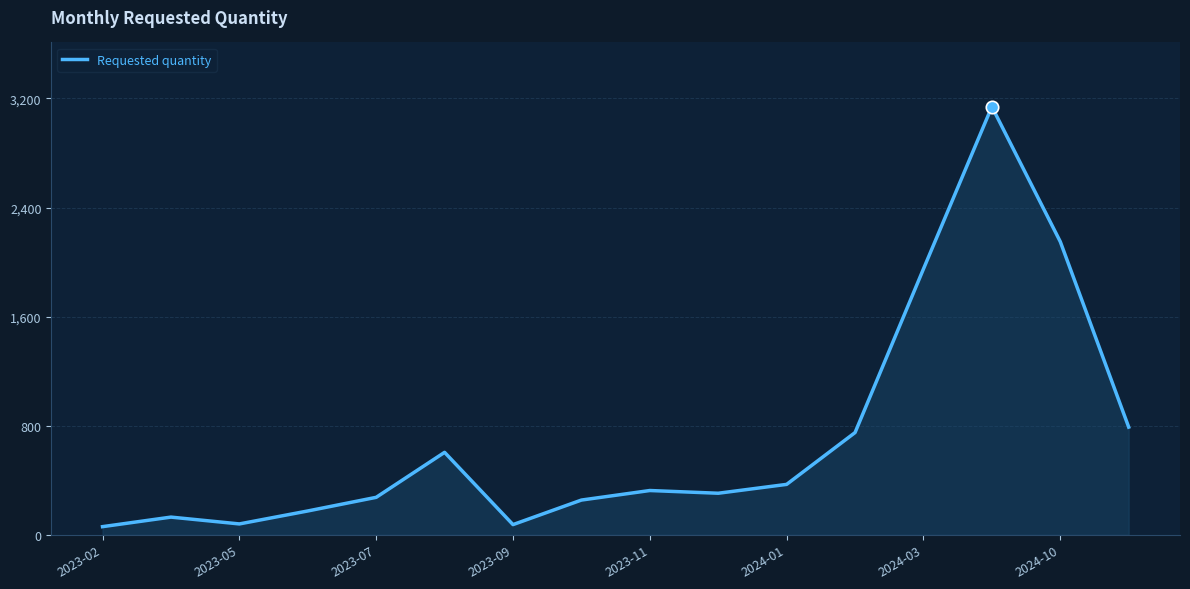

What is the difference between the maximum and minimum values?

3080